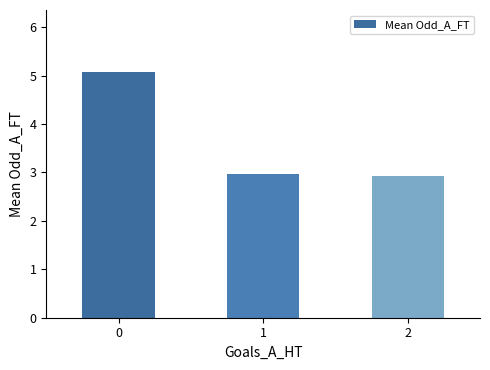

Approximately how many times larger is the value at 2 compared to 1?

1.0